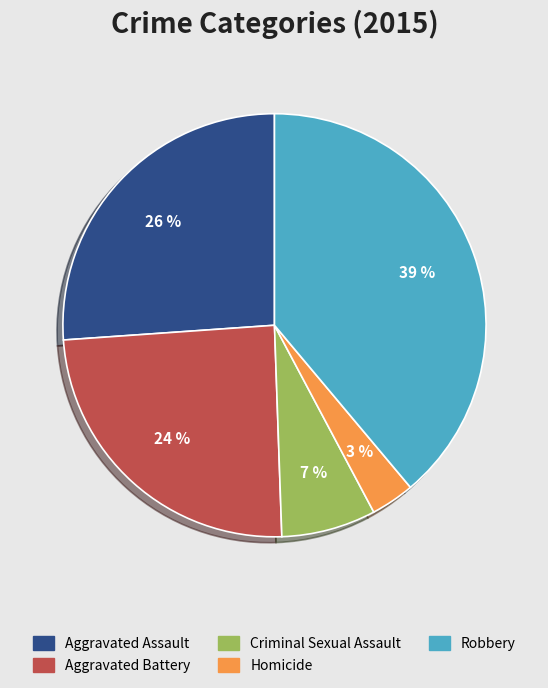

How many slices are in this pie chart?

5